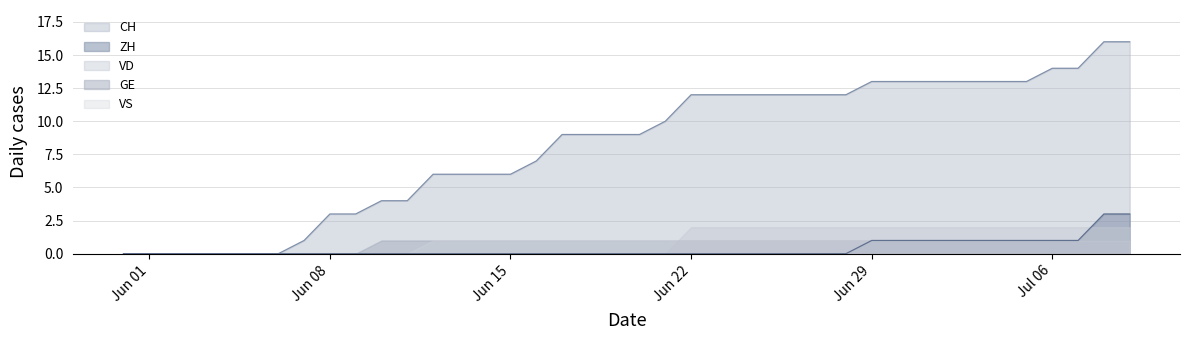

Does the chart have visible grid lines?

Yes